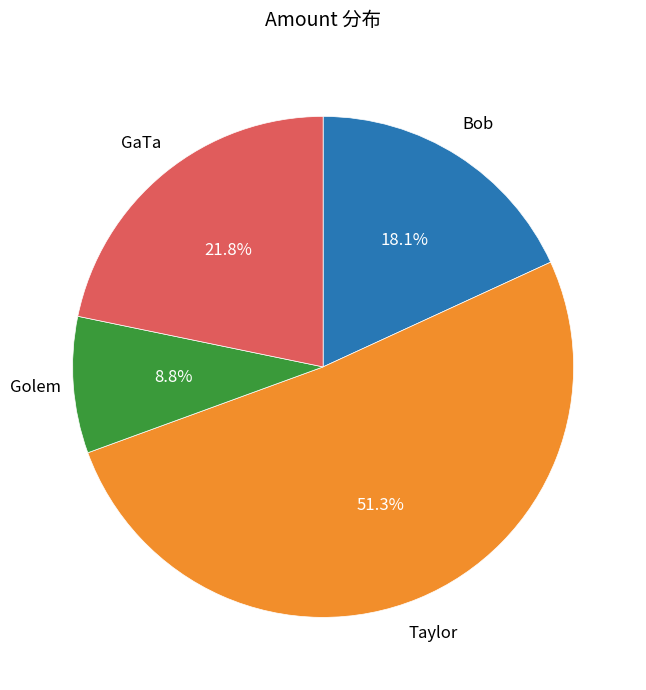

Is there a majority slice in this chart?

Yes